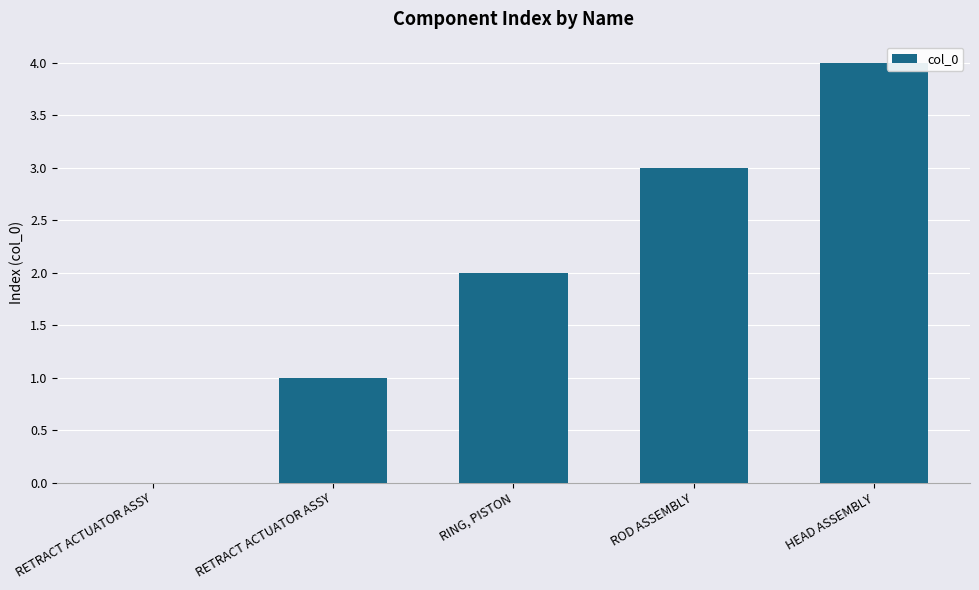

Reading left to right, what are all the values shown in this chart?

RETRACT ACTUATOR ASSY=0	RETRACT ACTUATOR ASSY=1	RING, PISTON=2	ROD ASSEMBLY=3	HEAD ASSEMBLY=4